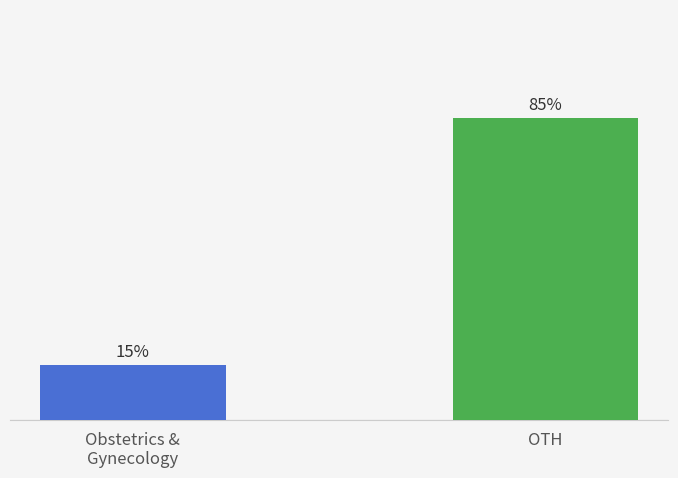

True or false: the data shows 34.1 at OTH.

False